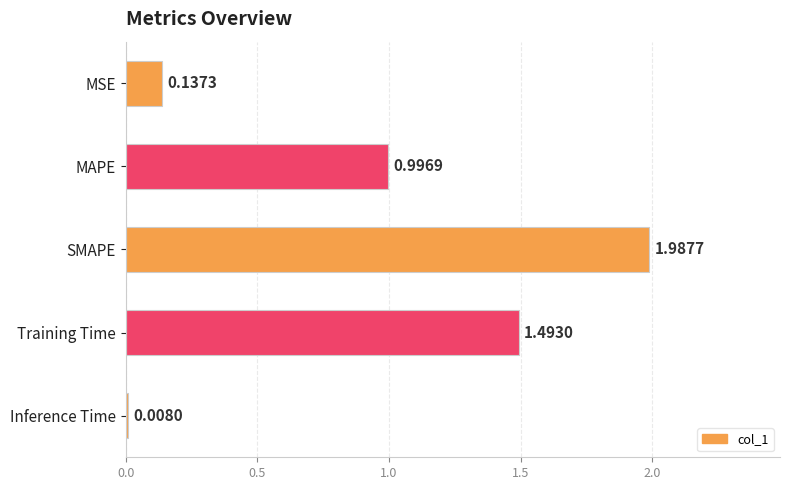

What is the change in value from MSE to SMAPE?

+1.9